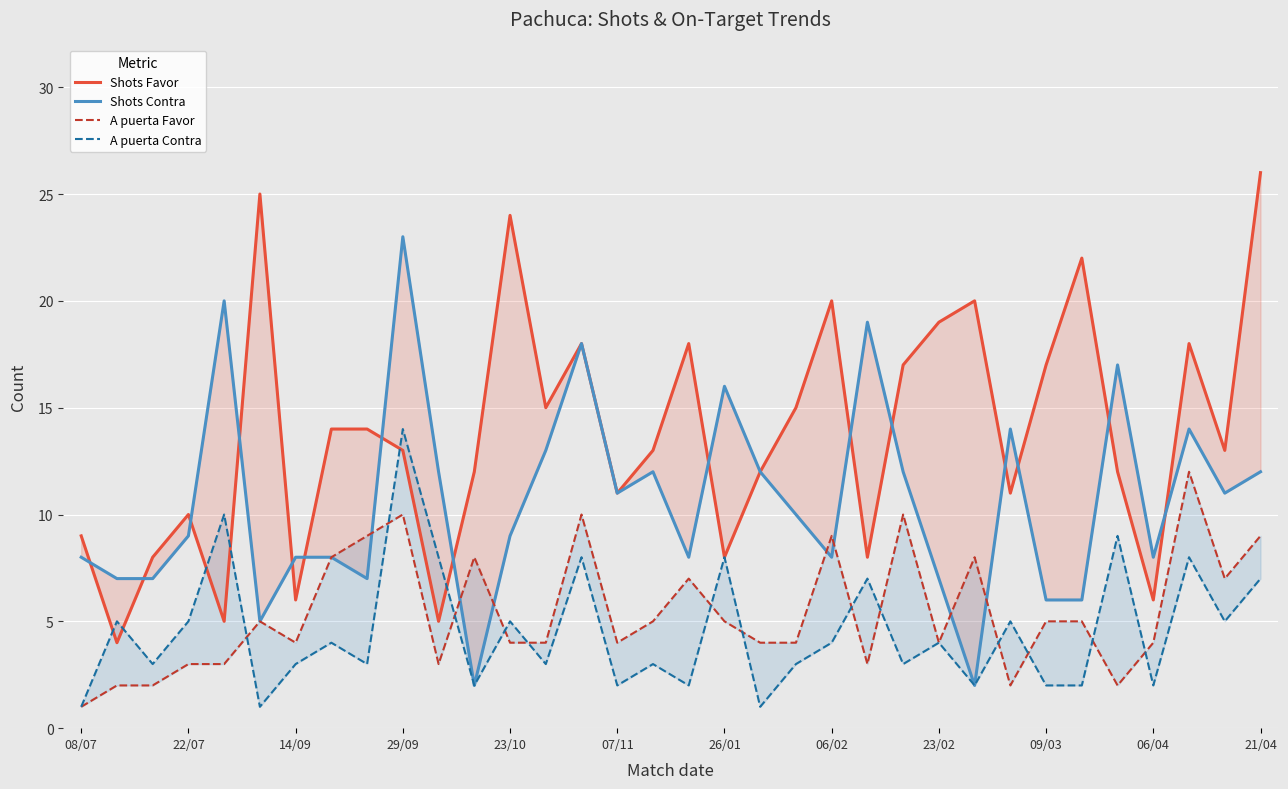

The Shots Favor series shows 11 at 26. True or false?

True